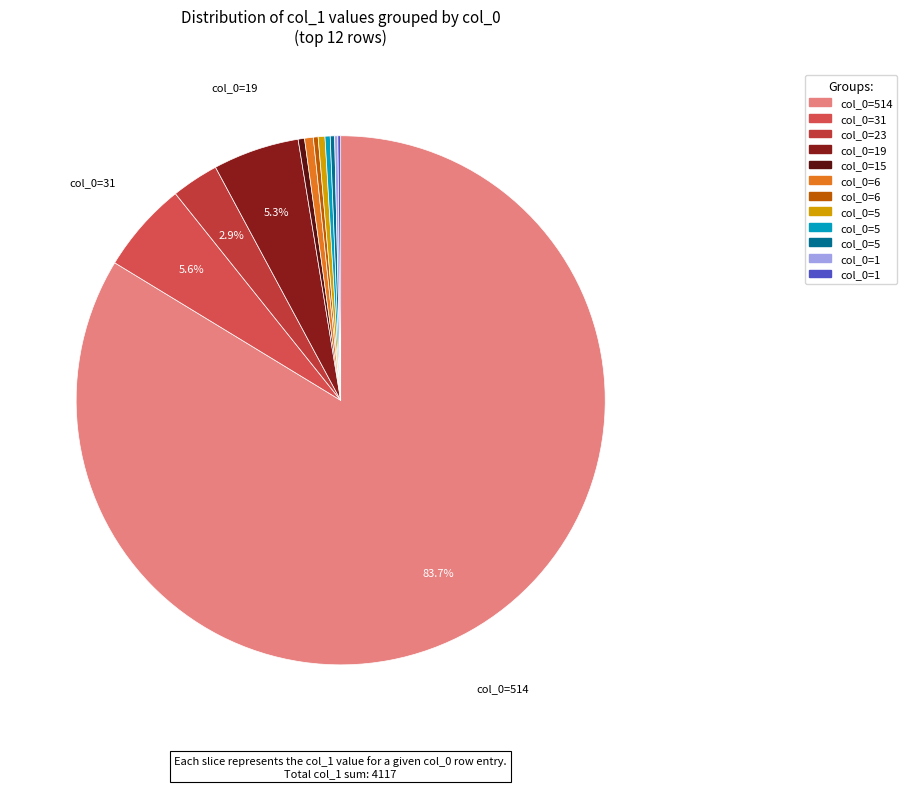

Is there any slice that represents more than half of the pie?

Yes